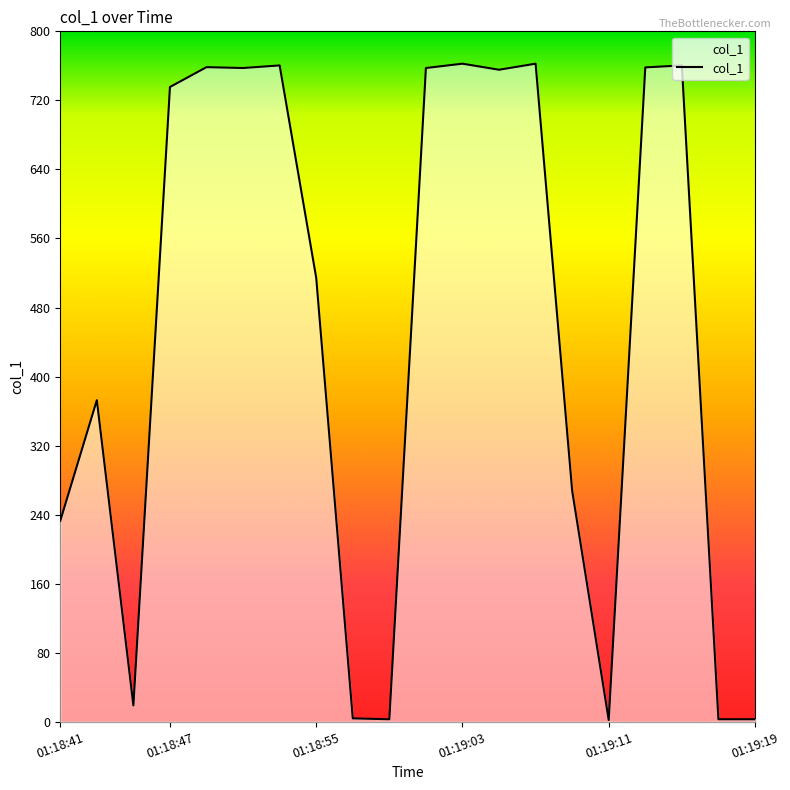

True or false: there are more than 0 points higher than both neighbors.

True